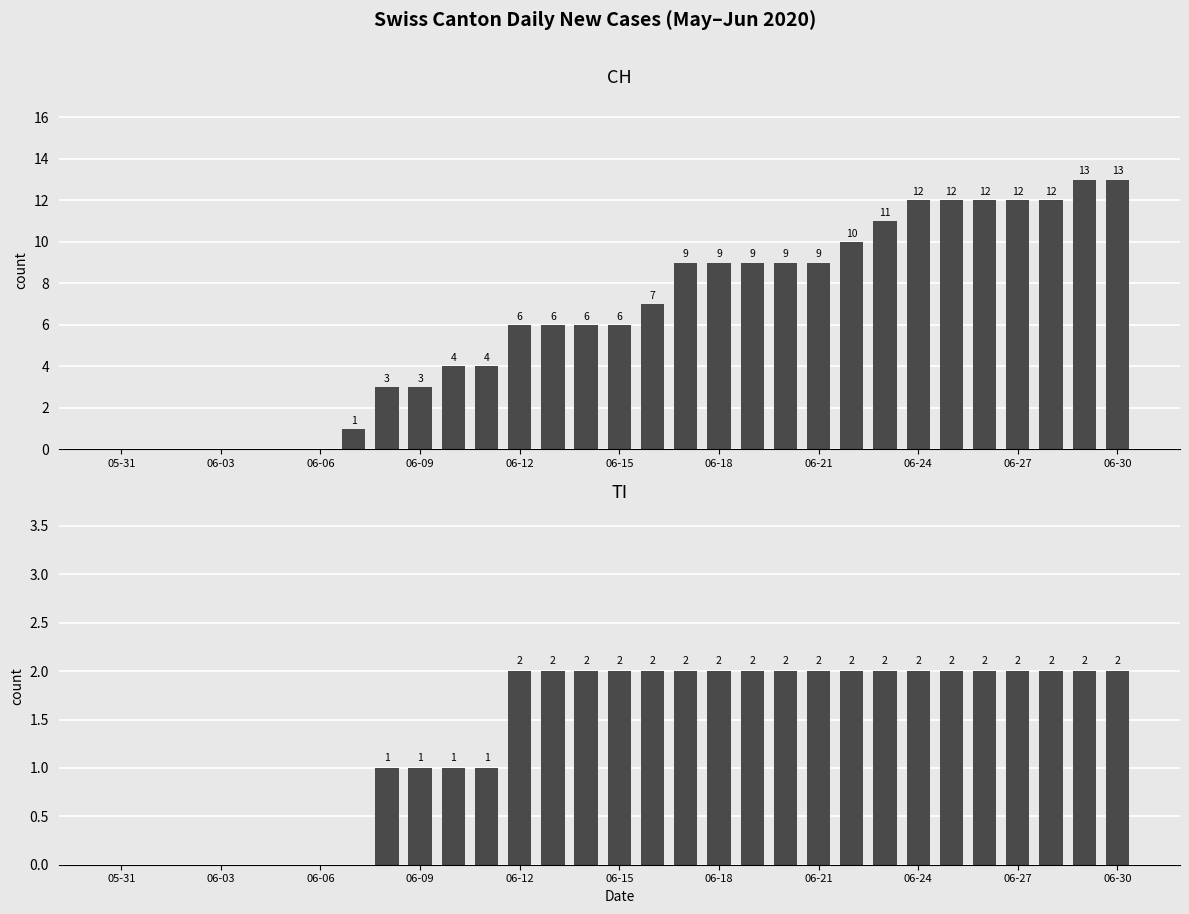

At which category is the sum across all series the highest?

29